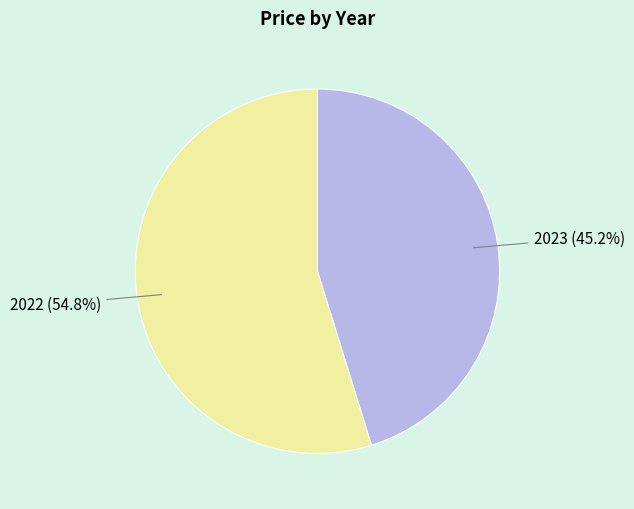

Which slice represents more than half of the pie?

2022